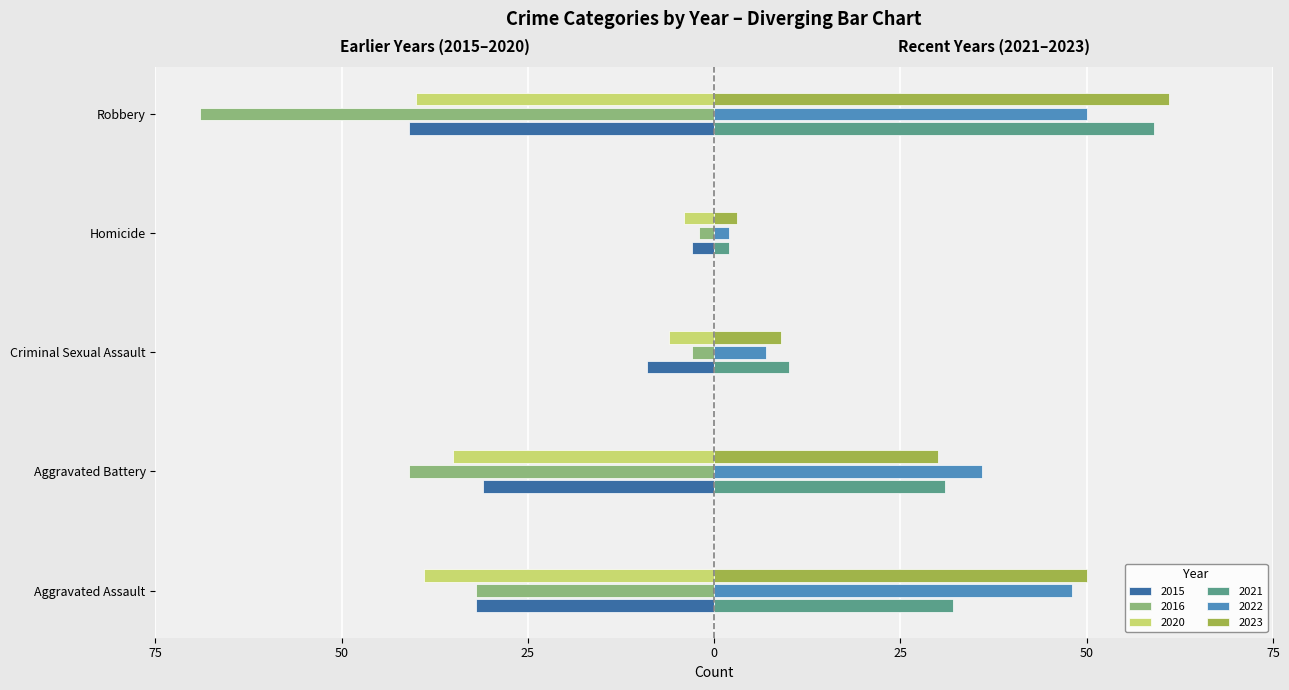

Which series changed the most between Aggravated Assault and Homicide?

2023